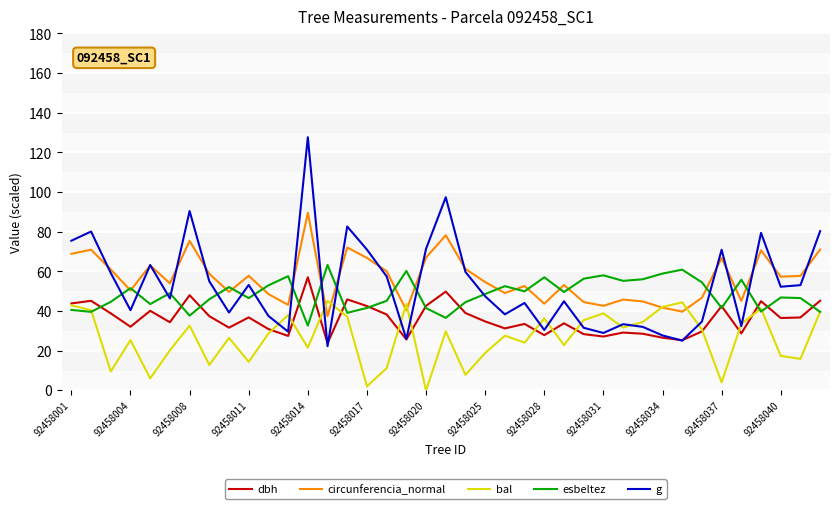

True or false: circunferencia_normal and dbh intersect in this chart.

False